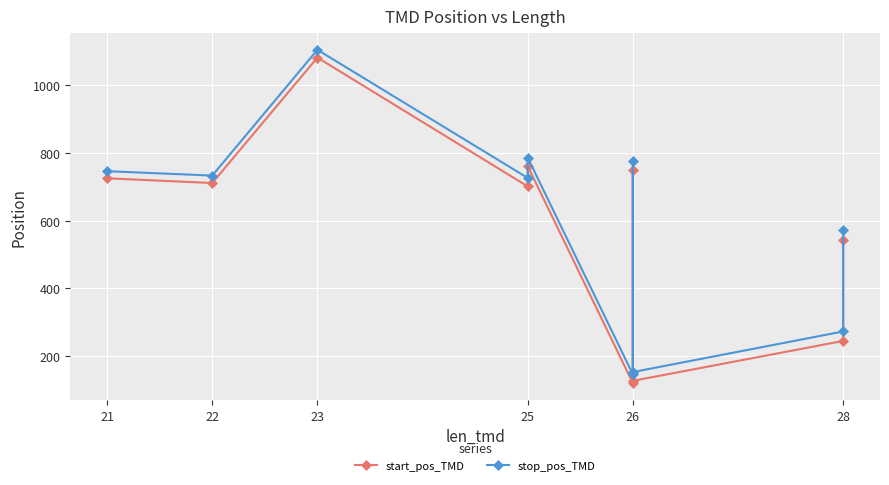

What is the value of the stop_pos_TMD point at the 6th from the left?

145